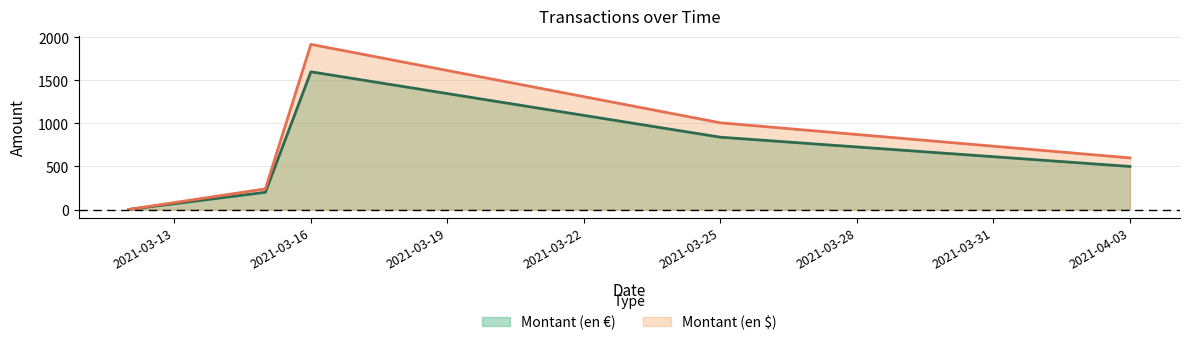

What is the maximum value shown in the chart?

1918.6